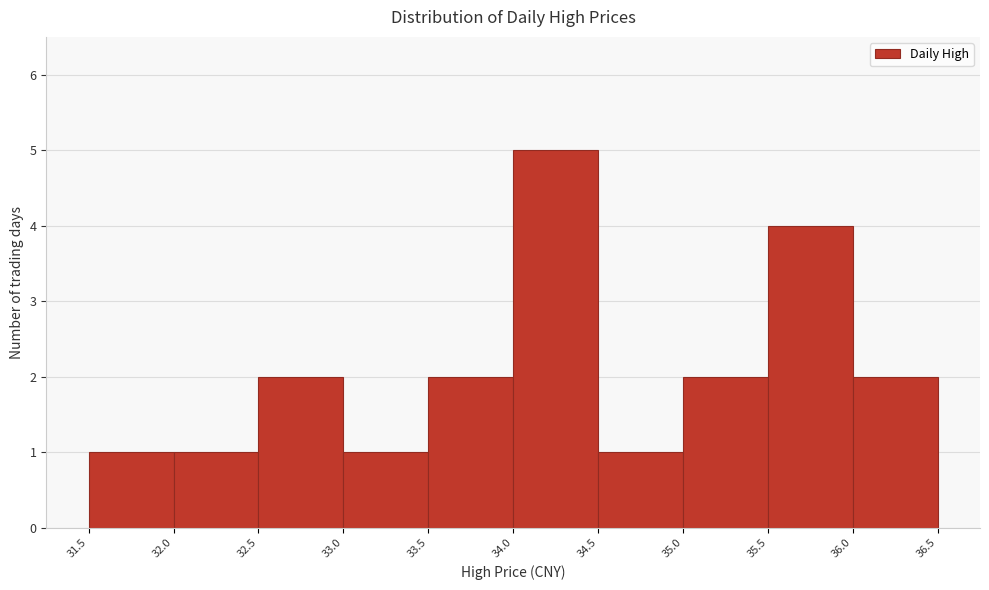

What is the height of the bar covering 35.5 to 36.0 on the x-axis? The values are not printed on the chart, so give them approximately, as read against the axis.

4